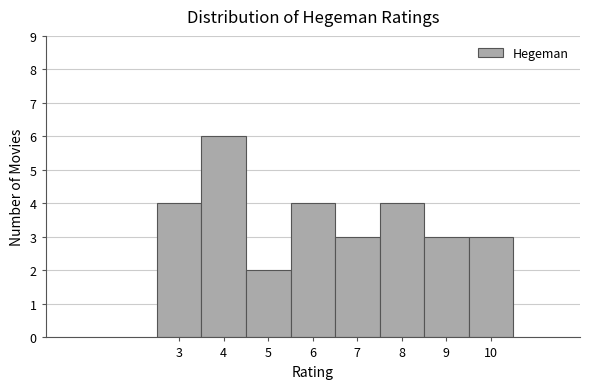

Reading left to right, transcribe this chart: for each bar, give the range it covers on the x-axis and its height. The values are not printed on the chart, so give them approximately, as read against the axis.

2.5 to 3.5: 4
3.5 to 4.5: 6
4.5 to 5.5: 2
5.5 to 6.5: 4
6.5 to 7.5: 3
7.5 to 8.5: 4
8.5 to 9.5: 3
9.5 to 10.5: 3